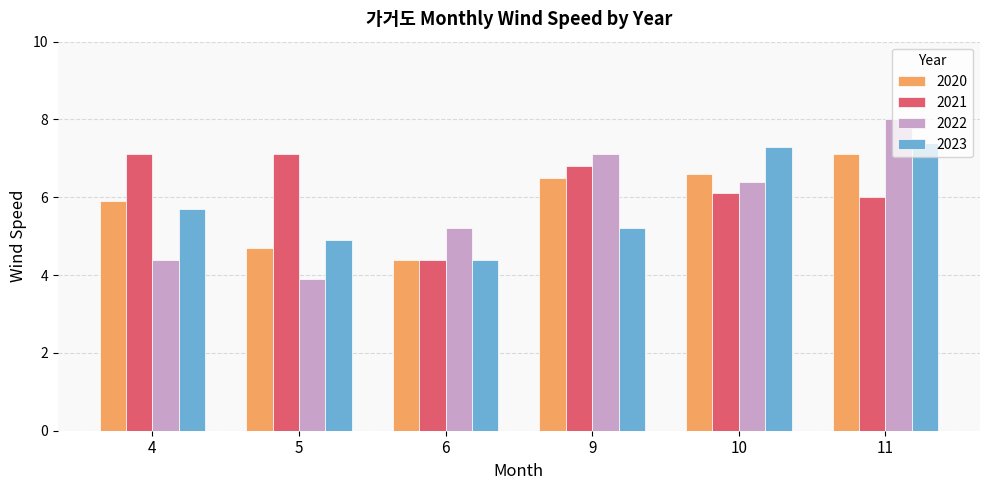

How many data points in 2023 are less than 5?

2